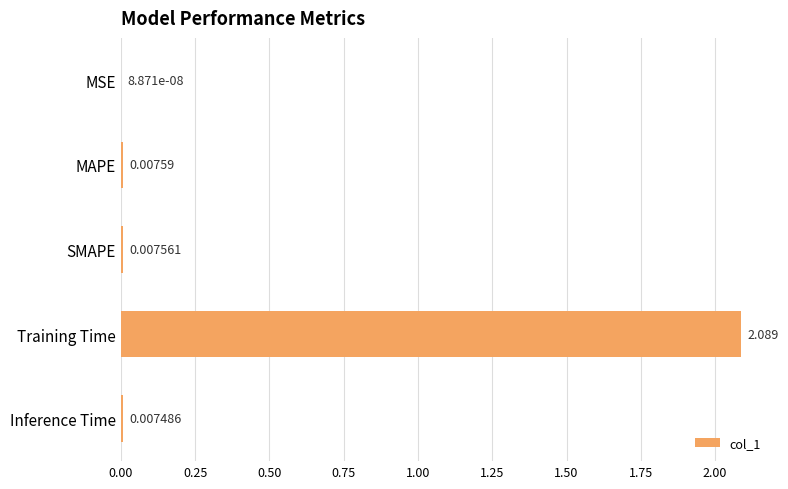

Which category has the highest value across all series?

Training Time